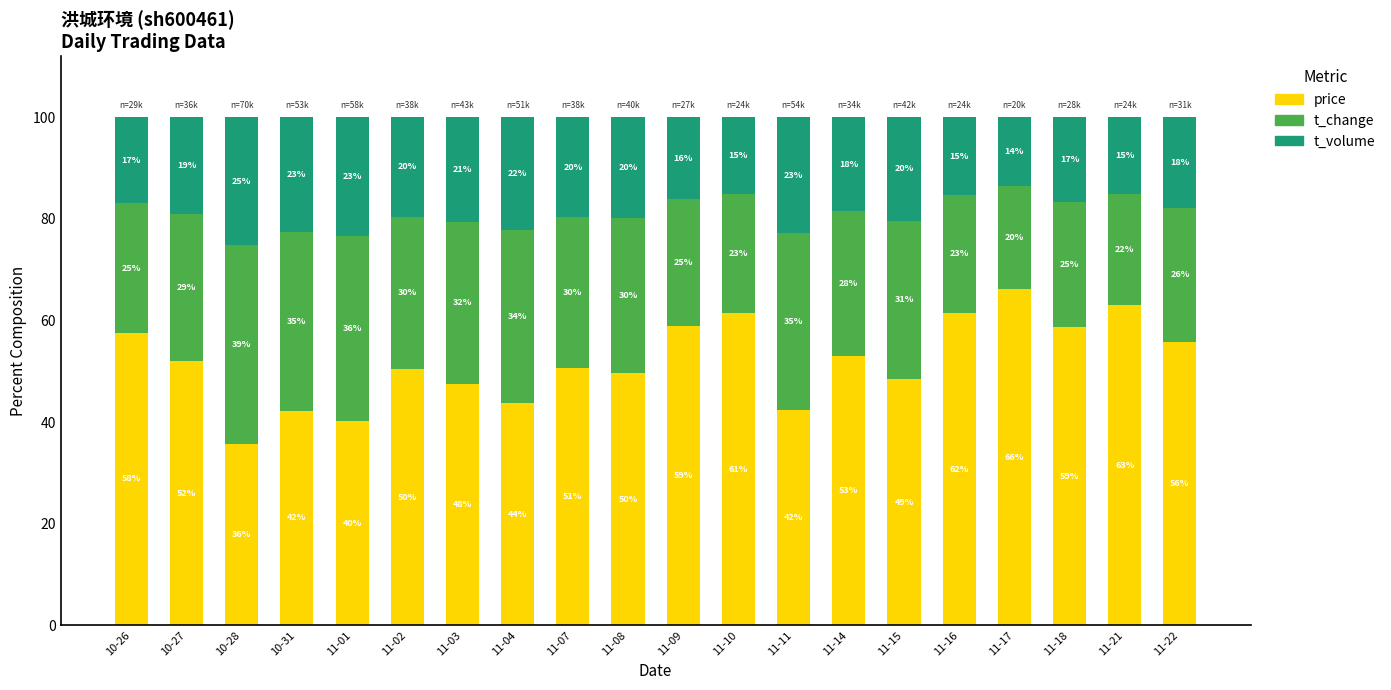

What is the total value across all series at 11-08?

100.0